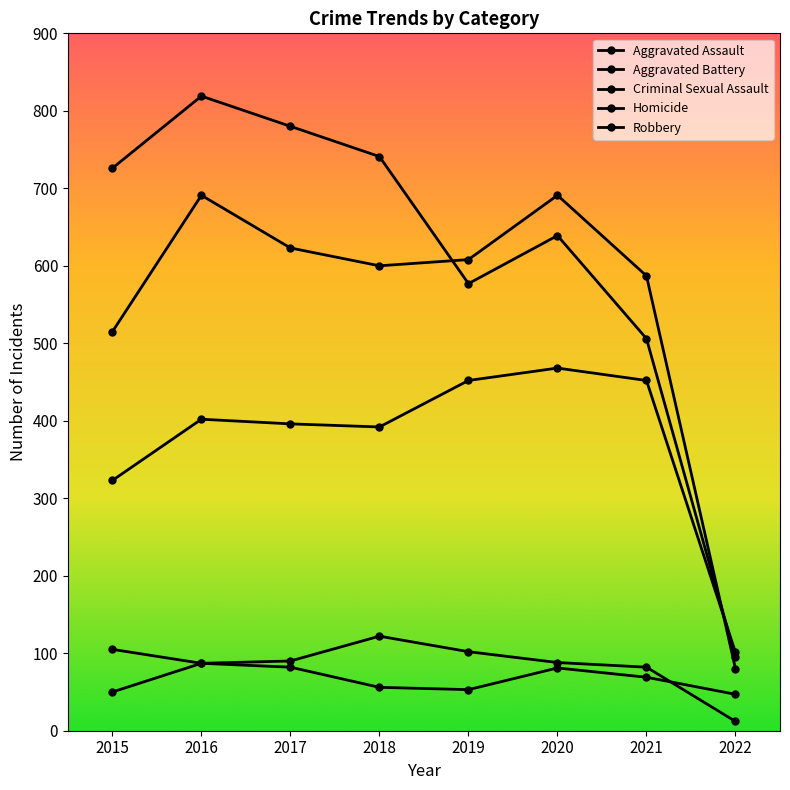

True or false: Aggravated Assault and Criminal Sexual Assault intersect in this chart.

False